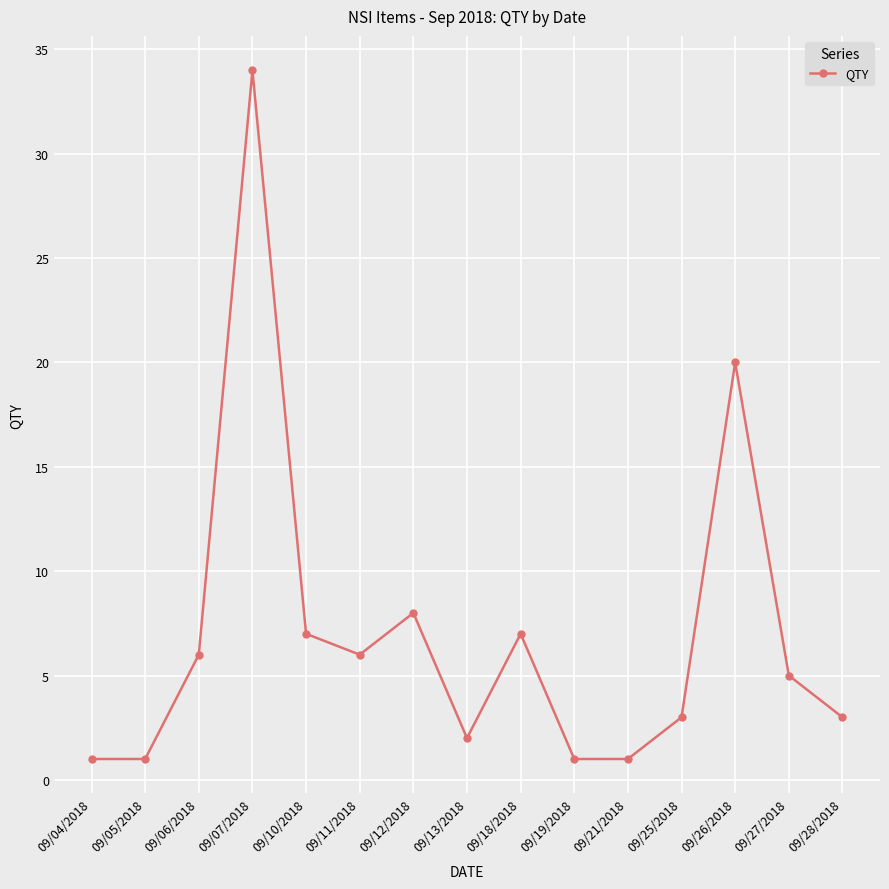

What is the difference between the values at 09/28/2018 and 09/11/2018?

3